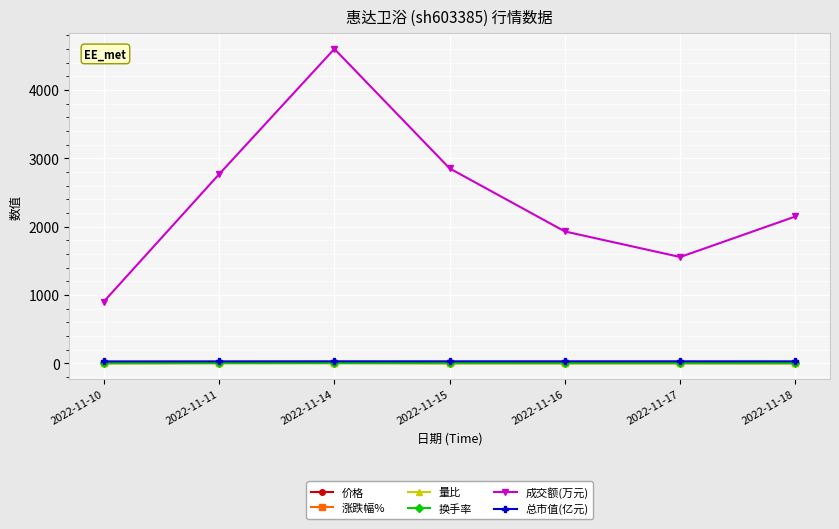

What is the value of the 总市值(亿元) point at the 4th from the left?

28.3